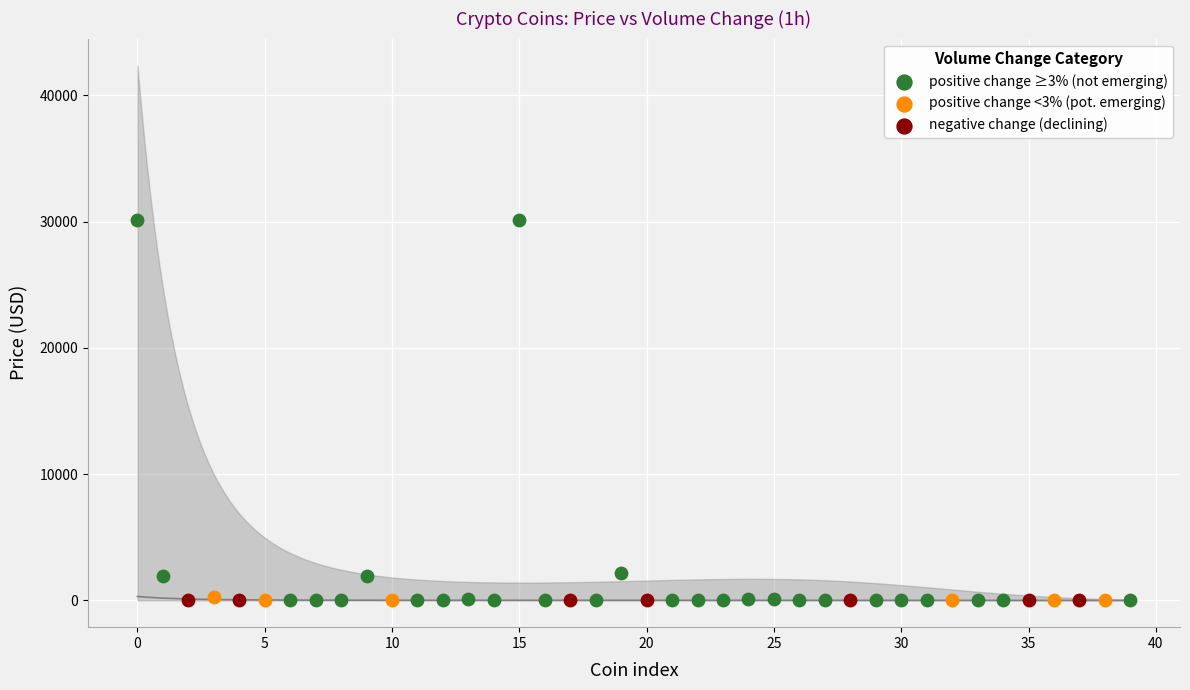

Which series has the widest spread of Y values?

positive change ≥3% (not emerging)